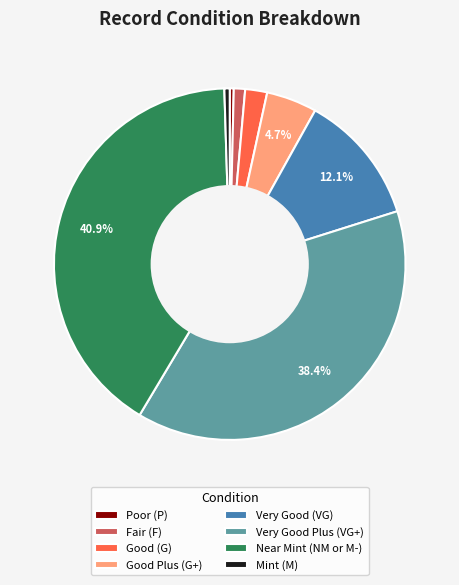

Does any single category account for the majority?

No